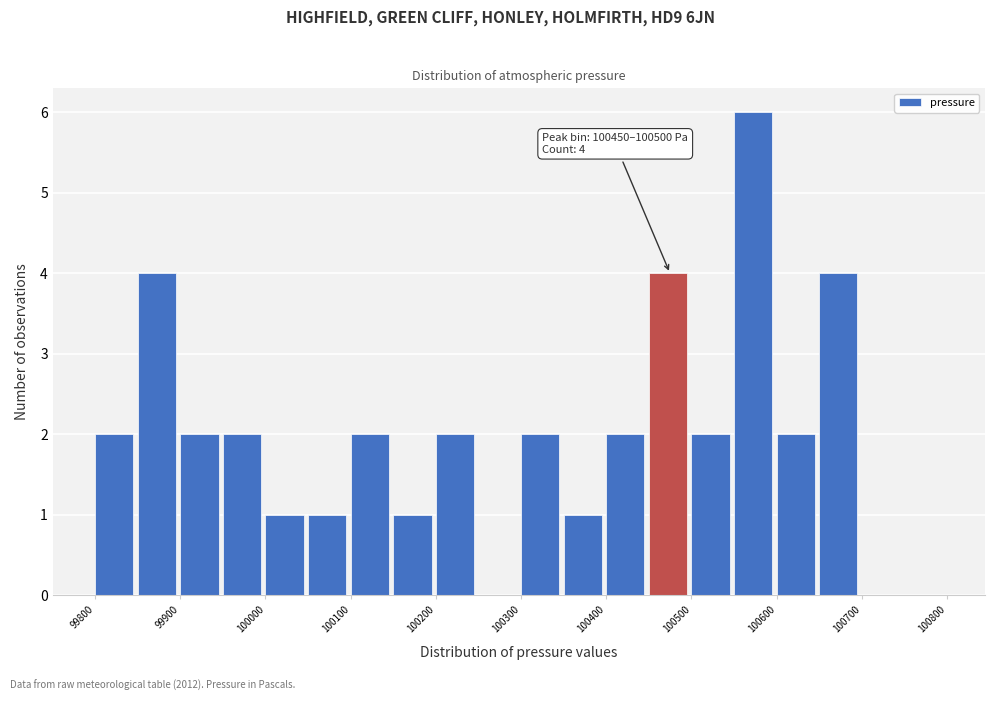

Over which range of the x-axis is the bar tallest?

100550 to 100600